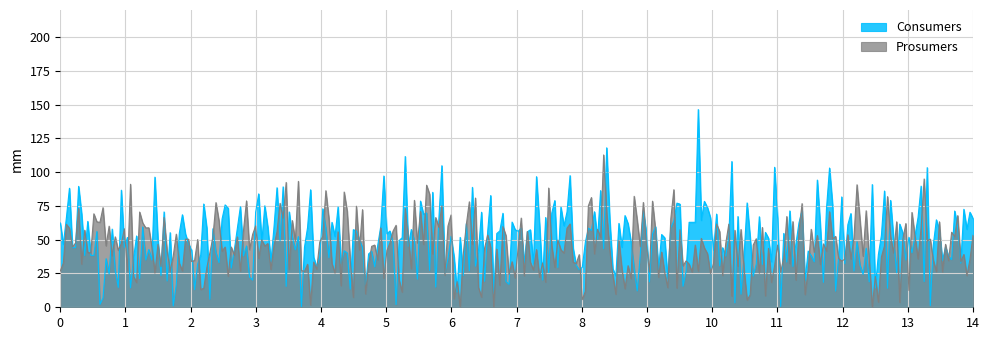

Which series has the widest spread of values?

Consumers